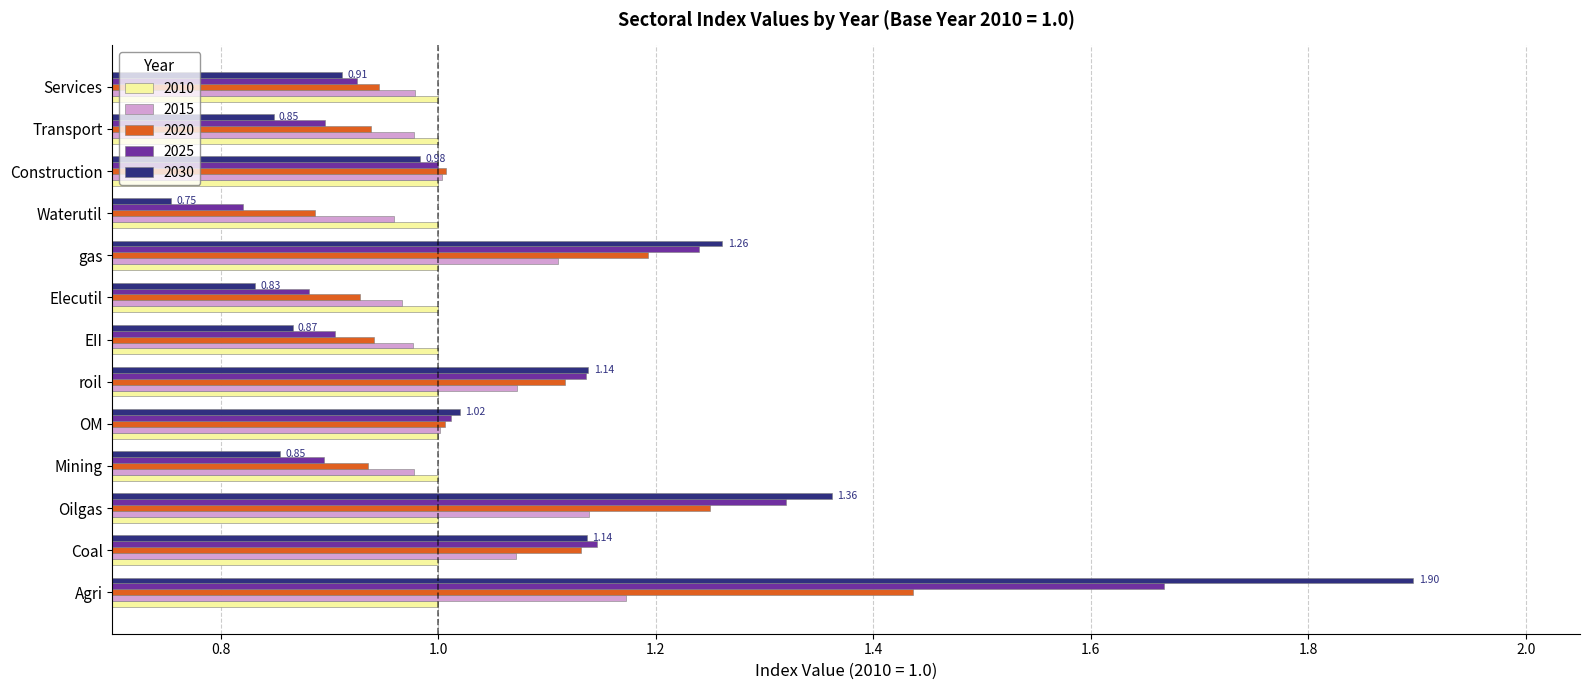

At which category does the chart reach its minimum across all series?

Waterutil